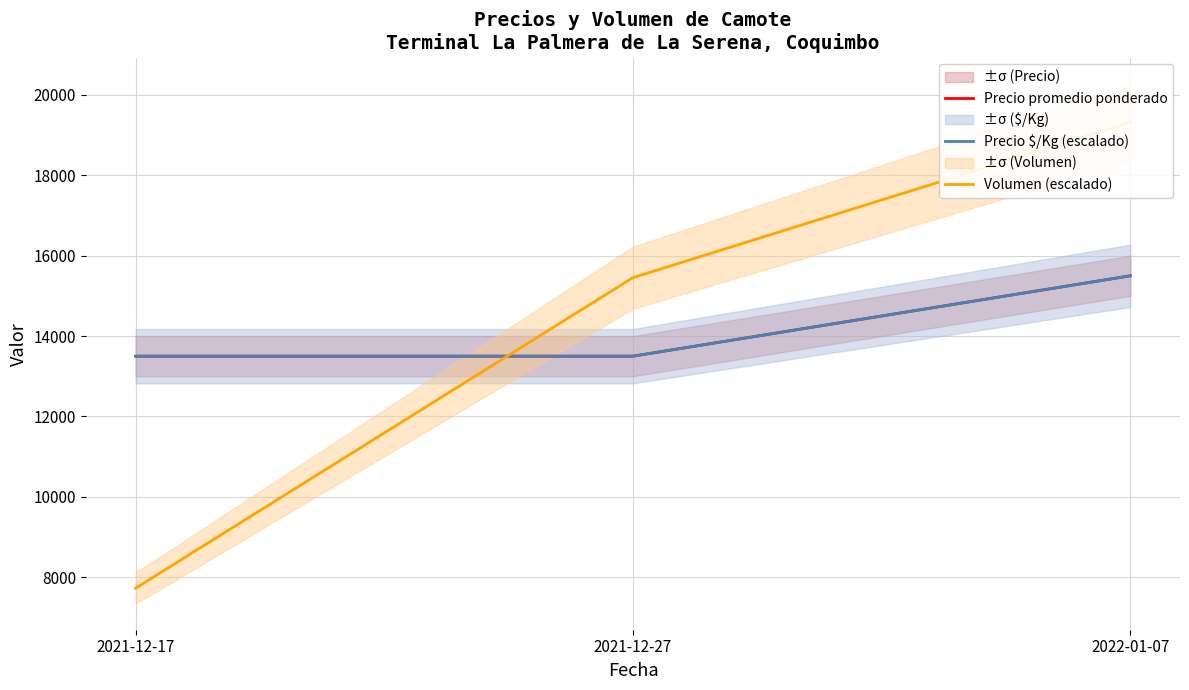

The value of Precio $/Kg (escalado) at 2021-12-17 is 13500.6. True or false?

True